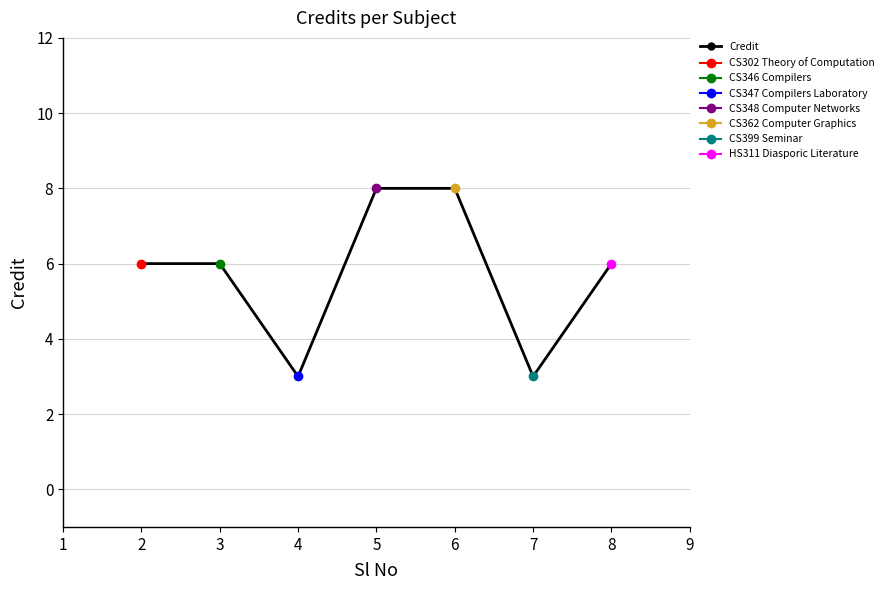

Does the chart display data point markers on the line(s)?

Yes